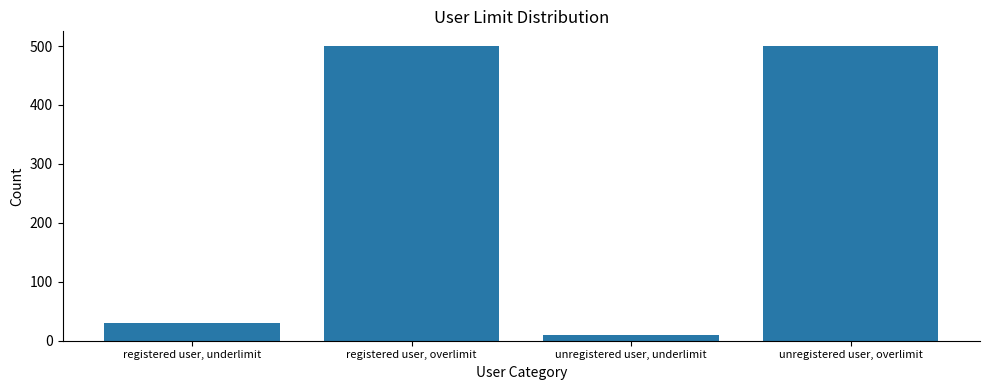

What is the value of the 4th bar from the left?

500